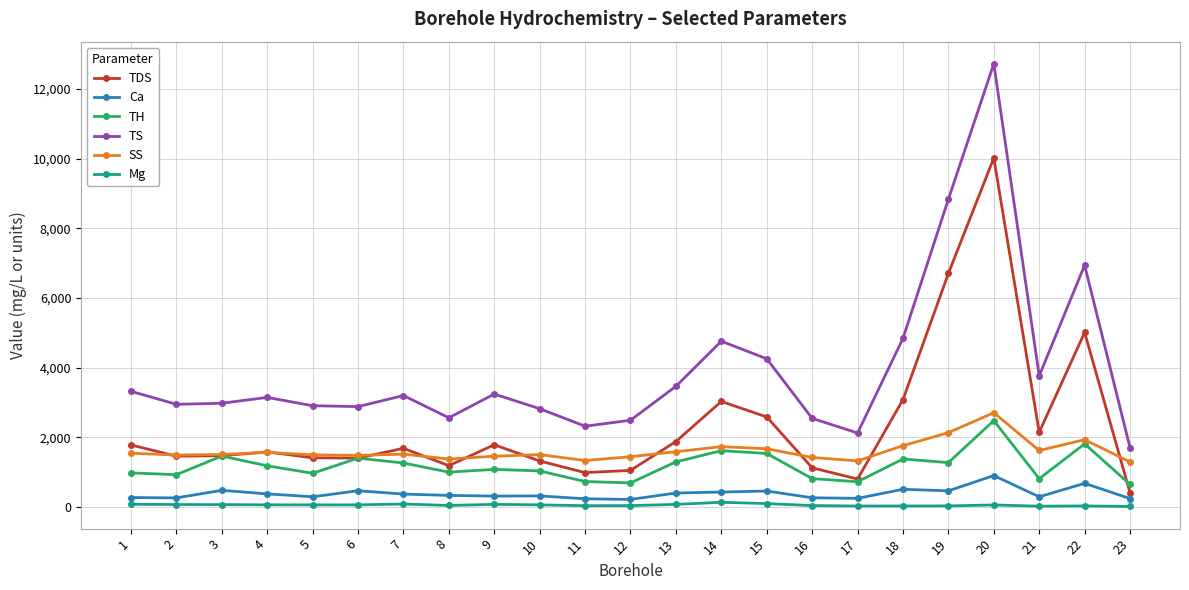

True or false: TDS has a value of 1757 at 8.

False